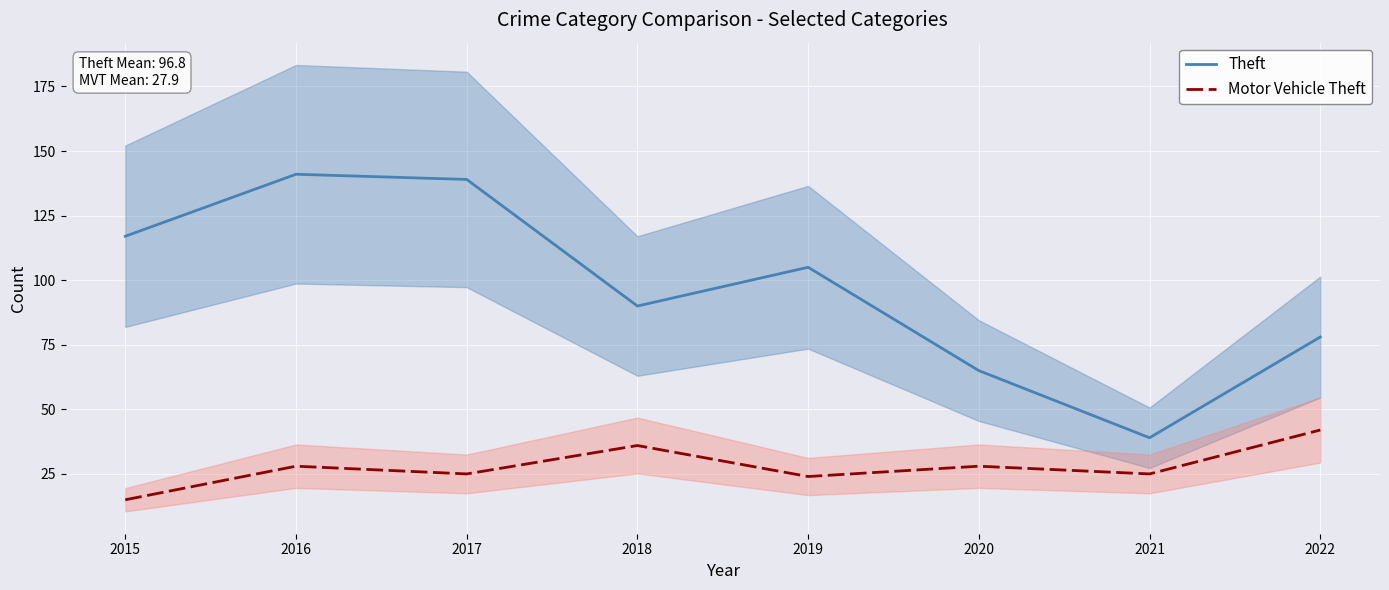

Which category has the lowest value in the Motor Vehicle Theft series?

2015